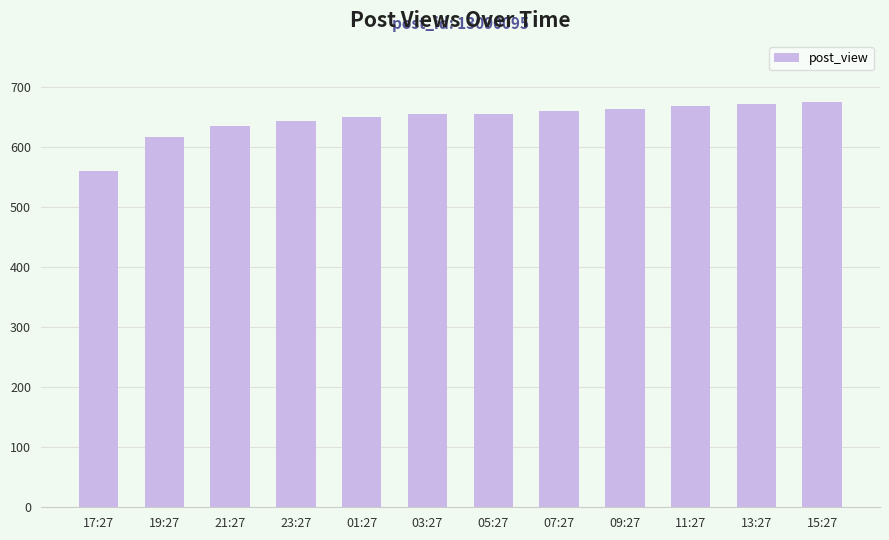

What is the change in value from 03:27 to 13:27?

+17